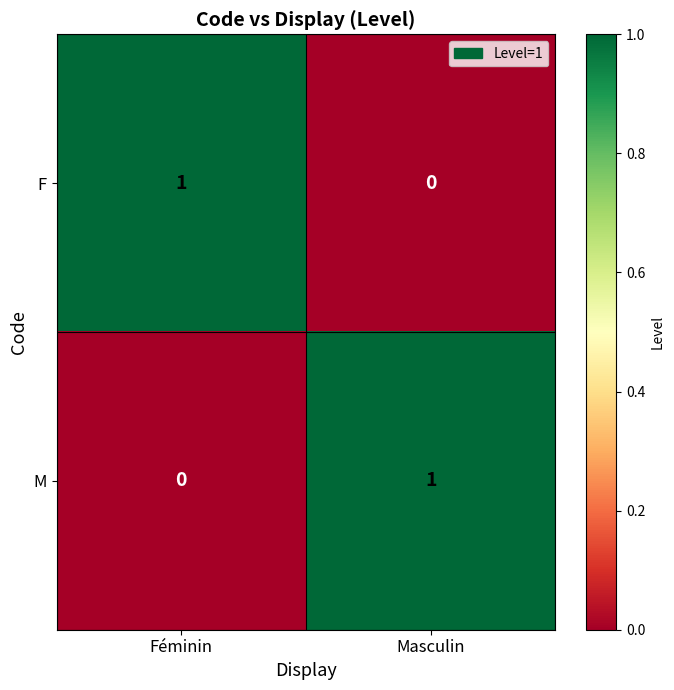

True or false: M has a value of 0 at Masculin.

False